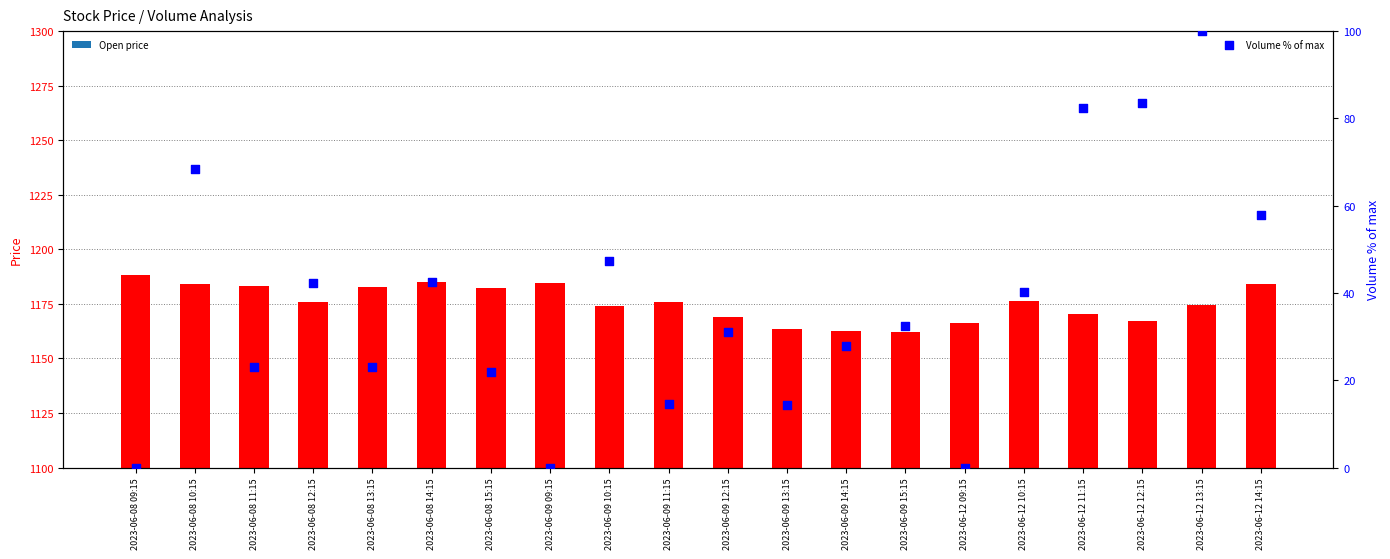

Which series has the widest spread of Y values?

Volume % of max